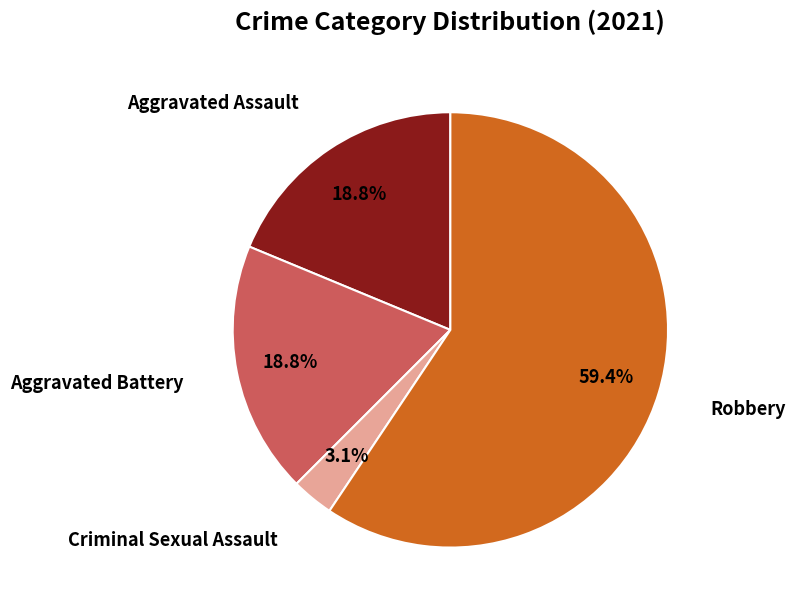

Is there a majority slice in this chart?

Yes